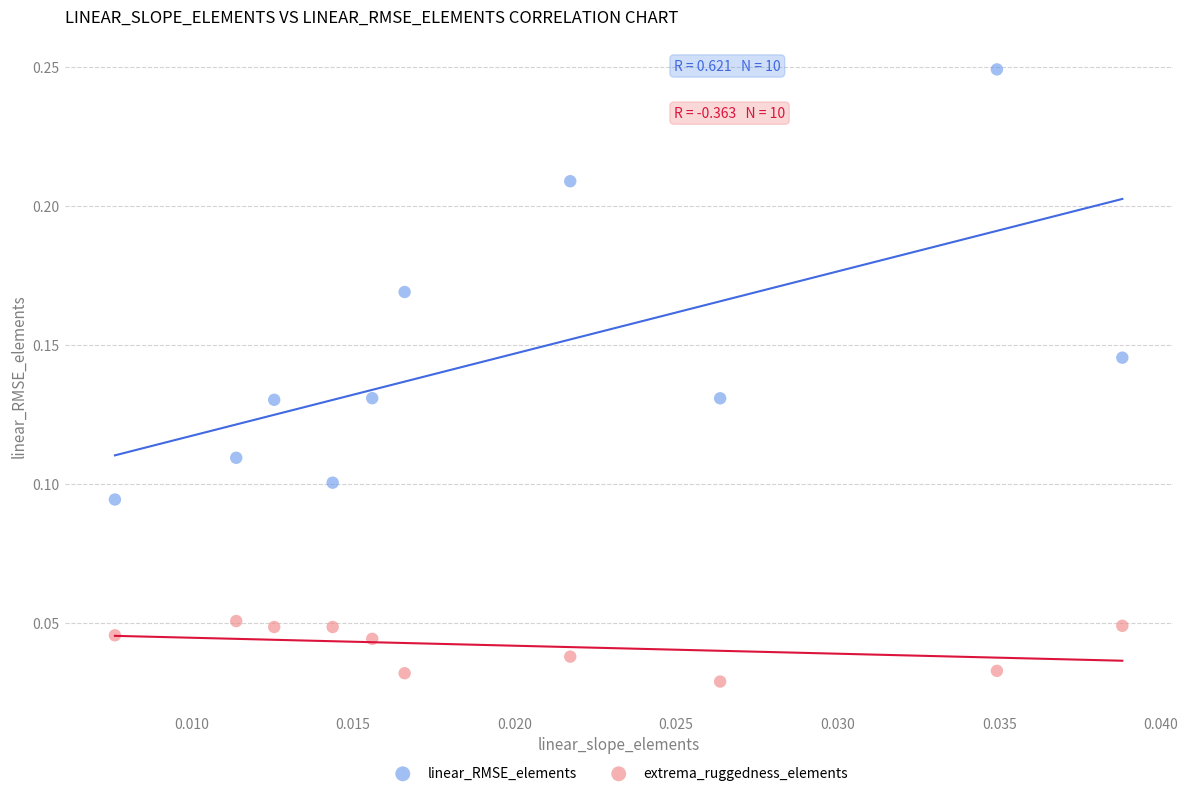

Which series reaches the maximum Y coordinate?

linear_RMSE_elements